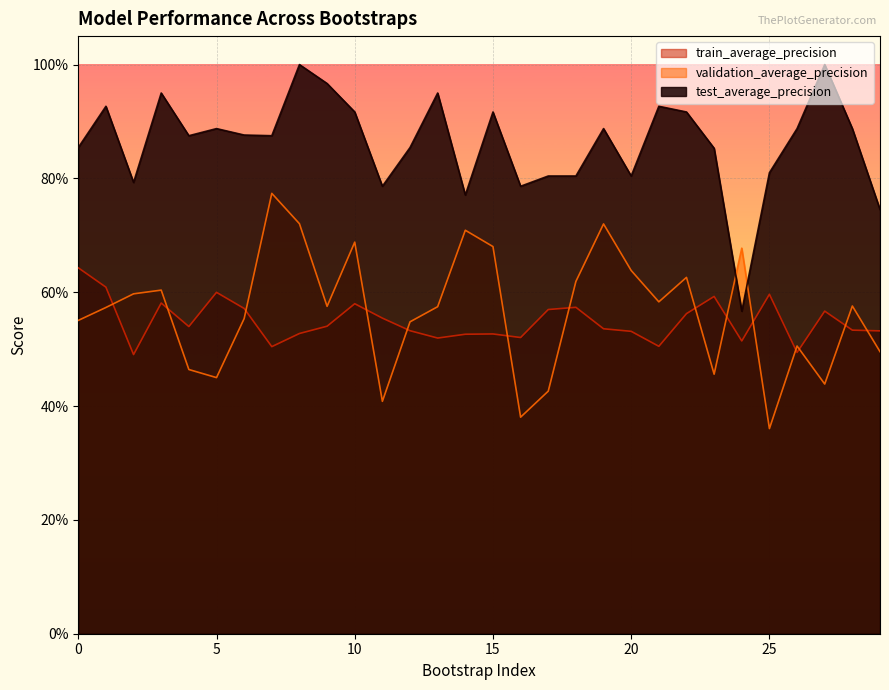

True or false: validation_average_precision and train_average_precision cross at least once.

True